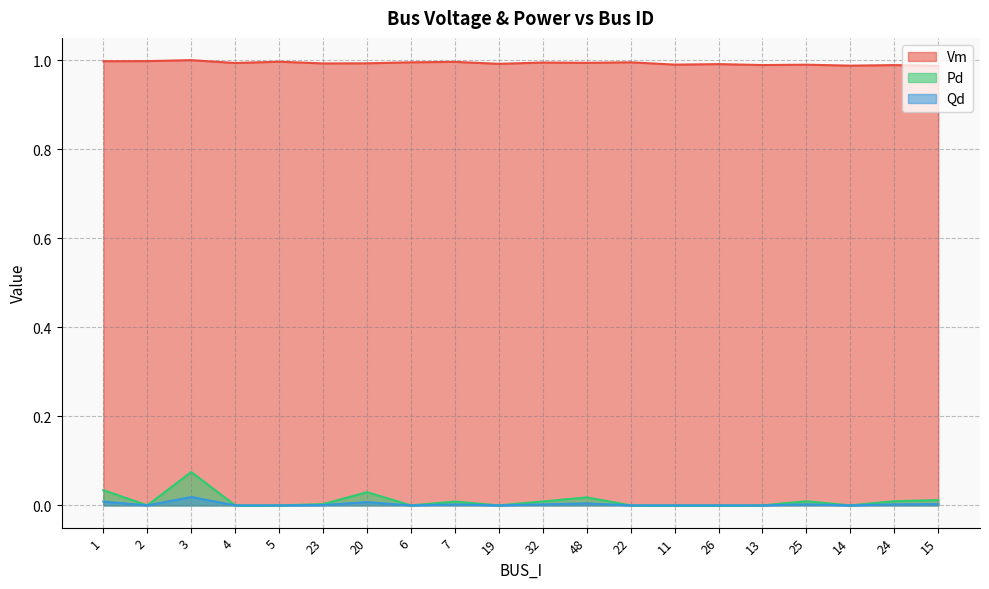

In Pd, how many points are lower than both neighbors (excluding endpoints)?

4